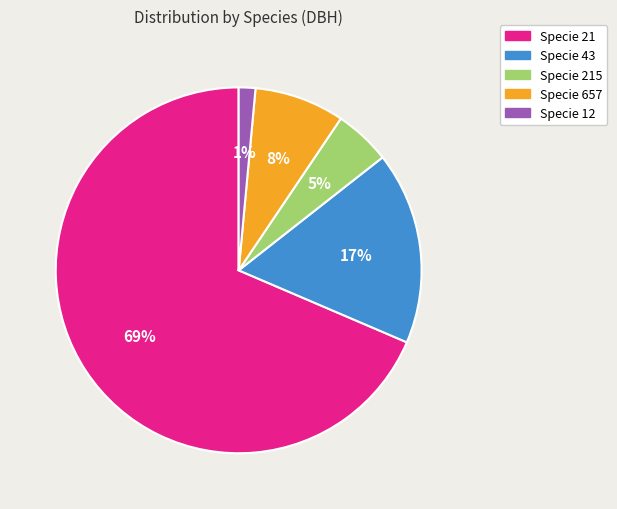

To the nearest percent, what is the average slice percentage?

20%